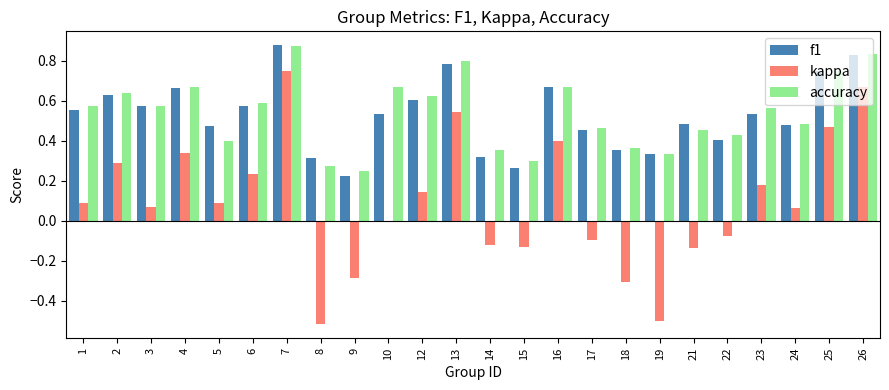

What is the sum of all kappa values?

2.2